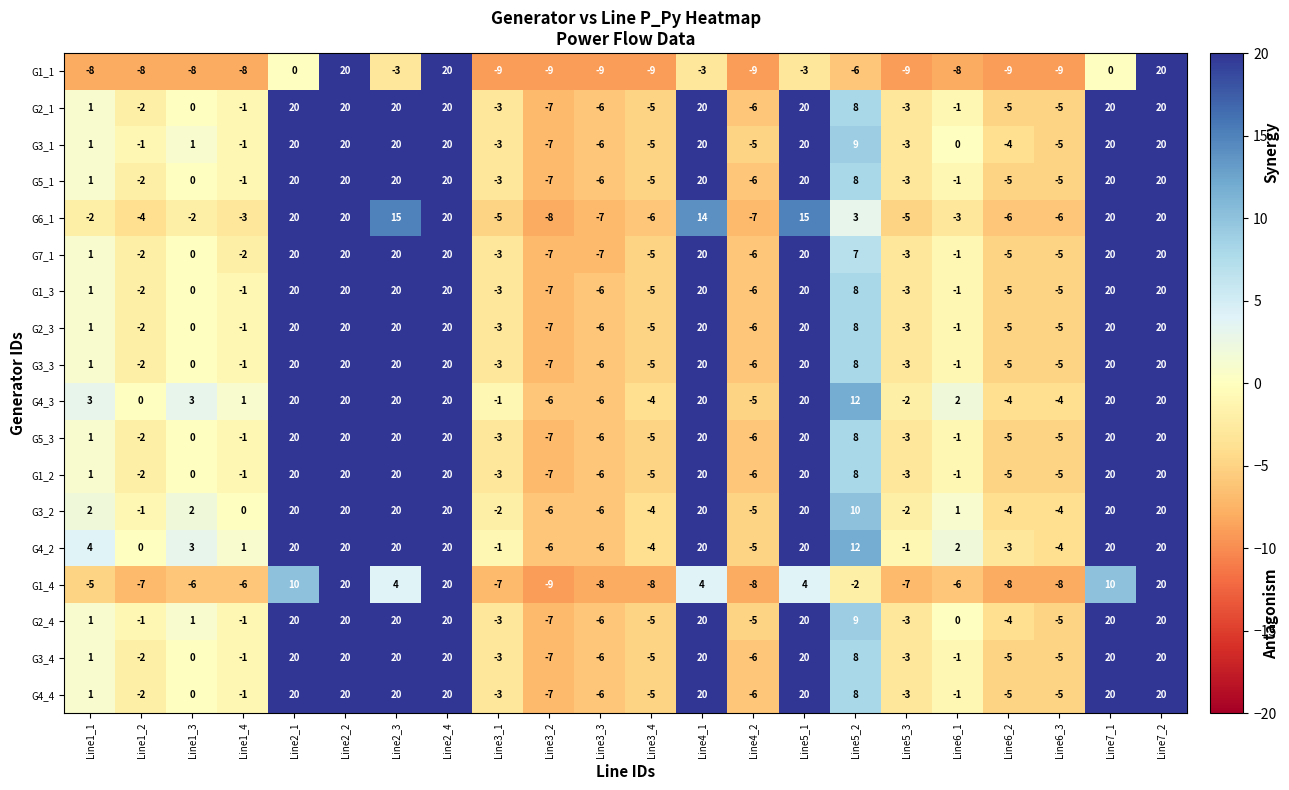

Which series changed the most between Line2_1 and Line6_3?

G6_1